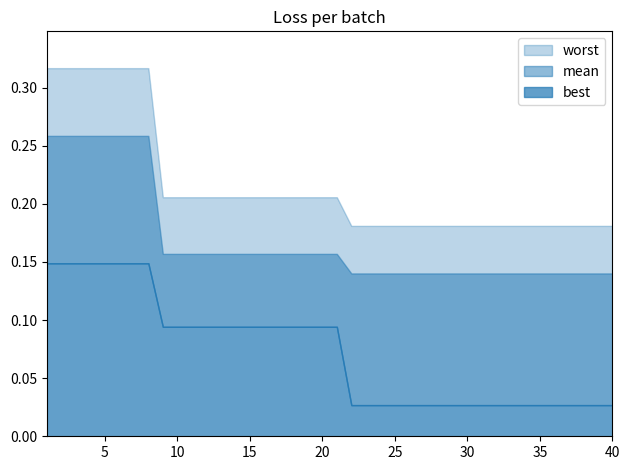

Rank the series at 14 from lowest to highest value.

best, mean, worst